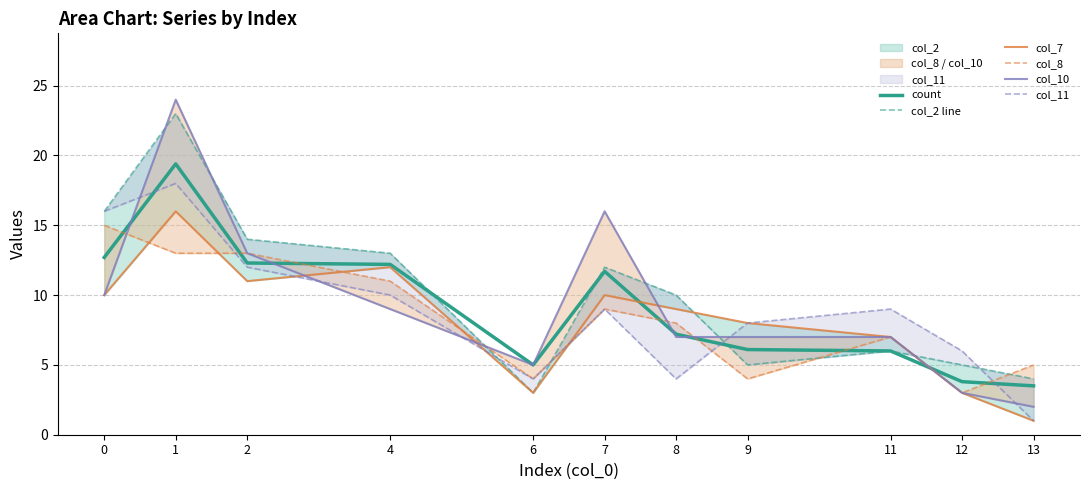

The col_2 line series shows 9.0 at 11. True or false?

False